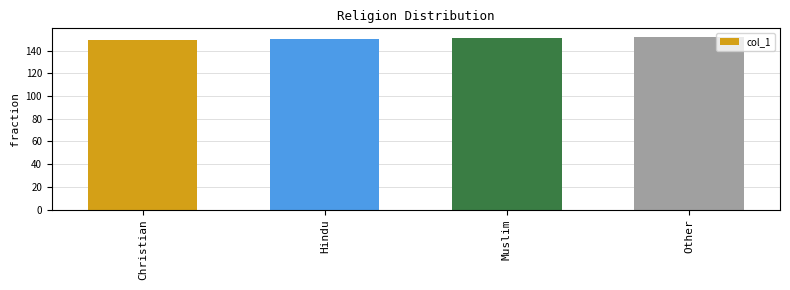

Reading left to right, extract all data points from this chart.

Christian=149	Hindu=150	Muslim=151	Other=152